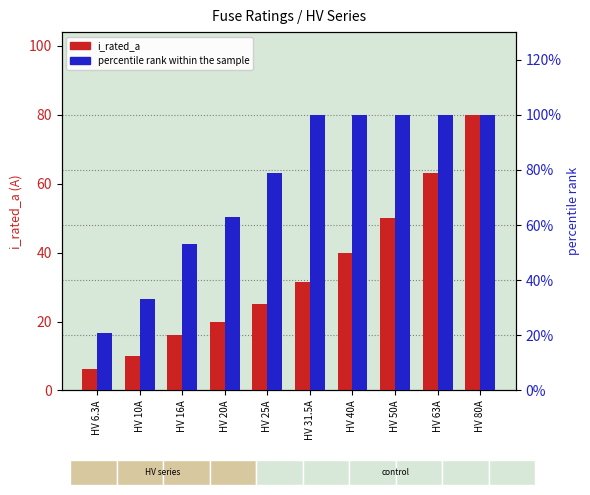

What is the difference between the second highest and minimum values in the percentile rank within the sample series?

79.0